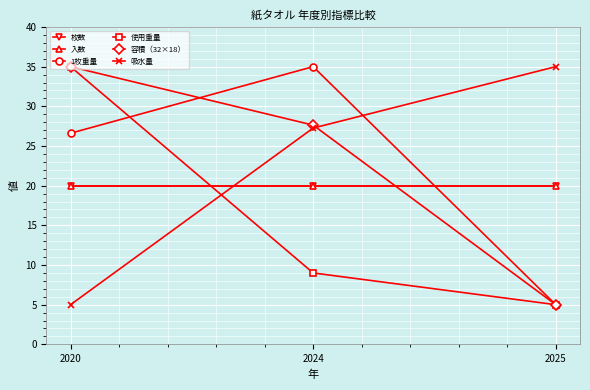

What is the difference between the maximum and minimum values in the 使用重量 series?

30.0